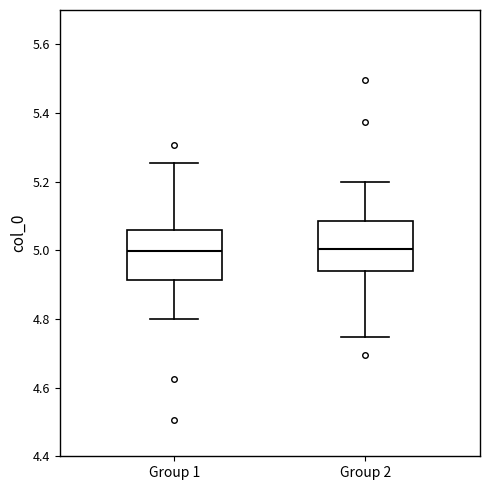

Reading left to right, read every box against the y-axis: the position of its median line, the range the box covers, and the ends of its whiskers. The values are not printed on the chart, so give them approximately, as read against the axis.

Group 1: median 5.00, box 4.92 to 5.06, whiskers 4.80 to 5.26
Group 2: median 5.00, box 4.94 to 5.08, whiskers 4.74 to 5.20